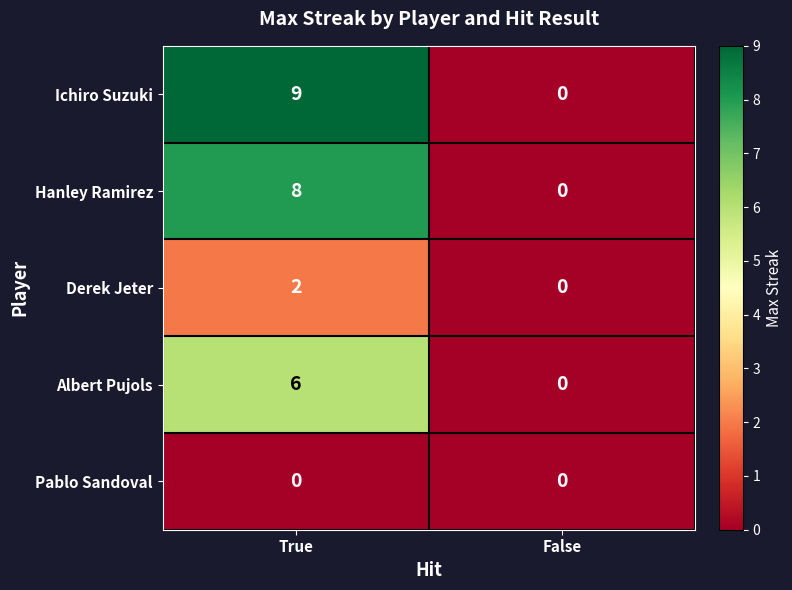

What is the difference between the maximum and minimum values in the Albert Pujols series?

6